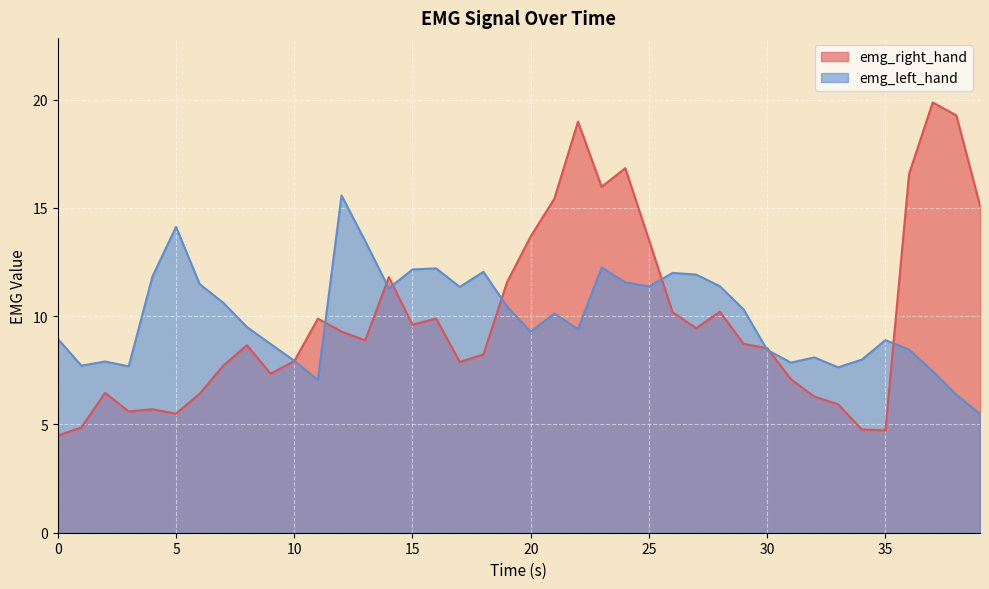

What is the value of the emg_left_hand point at the 19th from the left?

12.0